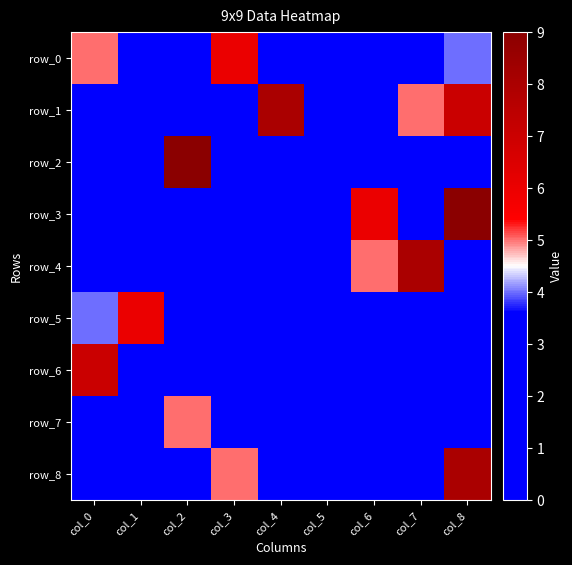

List the labels in order of row_5 value, smallest first.

col_3, col_4, col_5, col_6, col_7, col_8, col_2, col_0, col_1